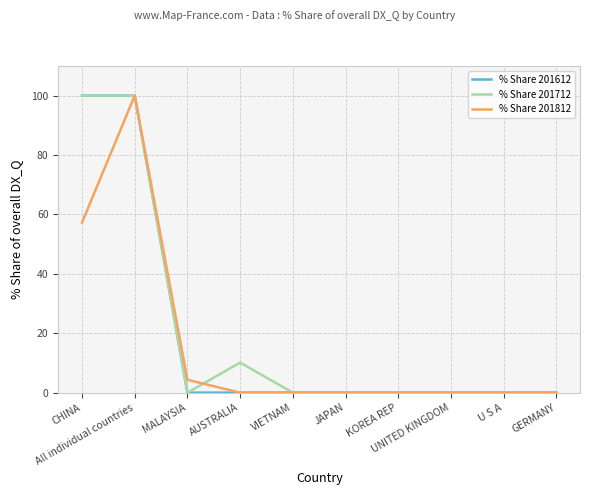

True or false: % Share 201612 has a value of 0.0 at KOREA REP.

True